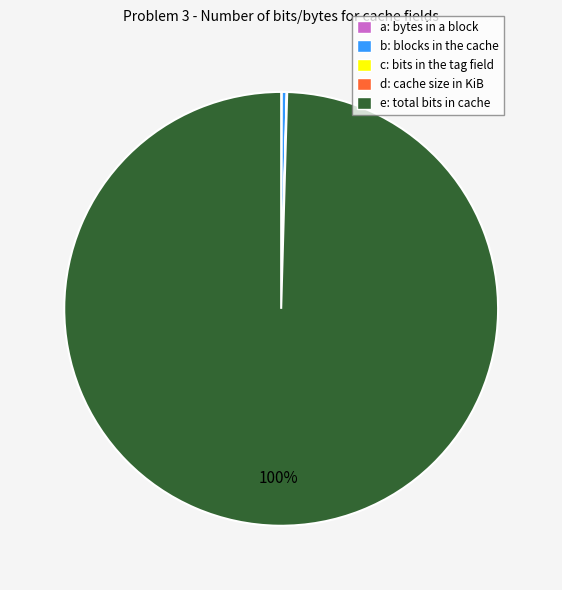

Does any single category account for the majority?

Yes